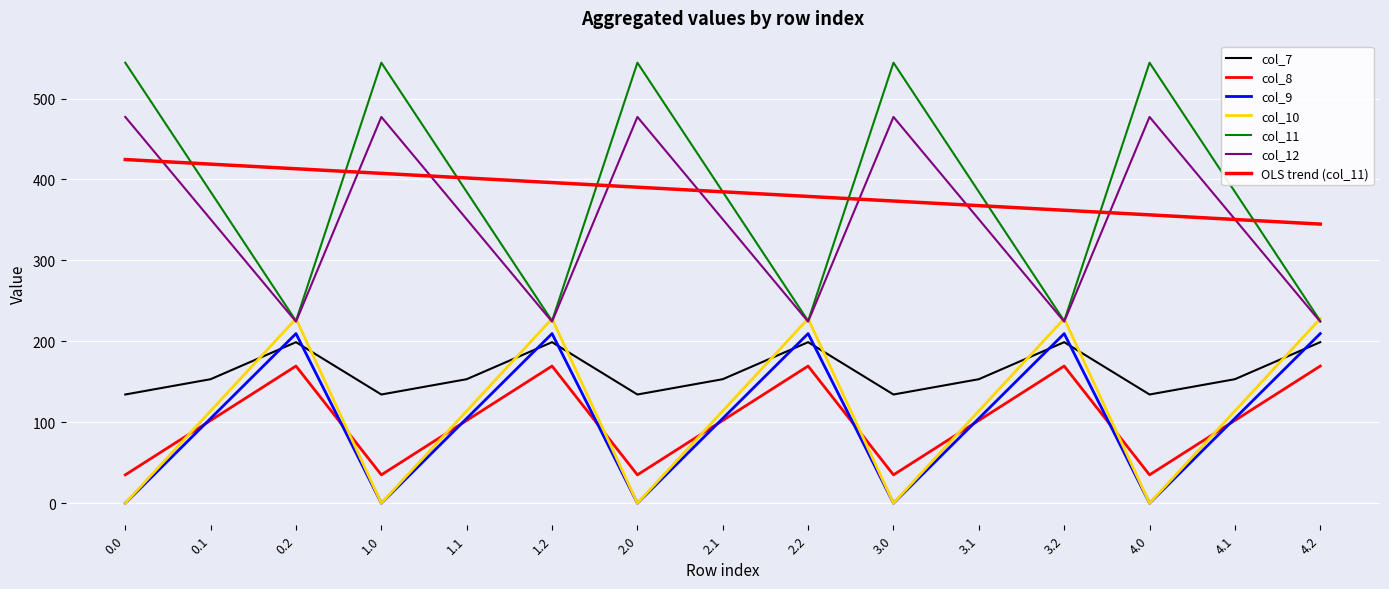

At how many categories does at least one series exceed 26?

15